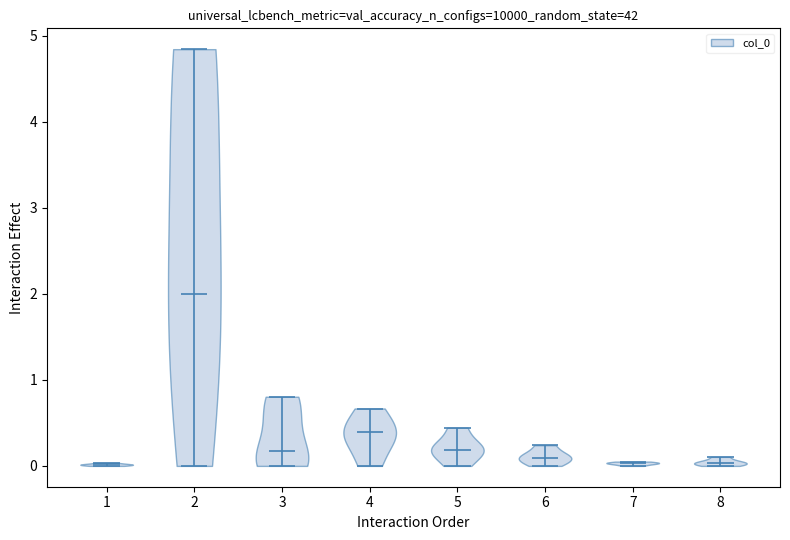

Reading left to right, read every violin against the y-axis: where its median line is, and the lowest and highest points it reaches. The values are not printed on the chart, so give them approximately, as read against the axis.

1: median line 0.0, lowest point 0.0, highest point 0.0
2: median line 2.0, lowest point 0.0, highest point 4.8
3: median line 0.2, lowest point 0.0, highest point 0.8
4: median line 0.4, lowest point 0.0, highest point 0.7
5: median line 0.2, lowest point 0.0, highest point 0.4
6: median line 0.1, lowest point 0.0, highest point 0.2
7: median line 0.0, lowest point 0.0, highest point 0.0
8: median line 0.0, lowest point 0.0, highest point 0.1